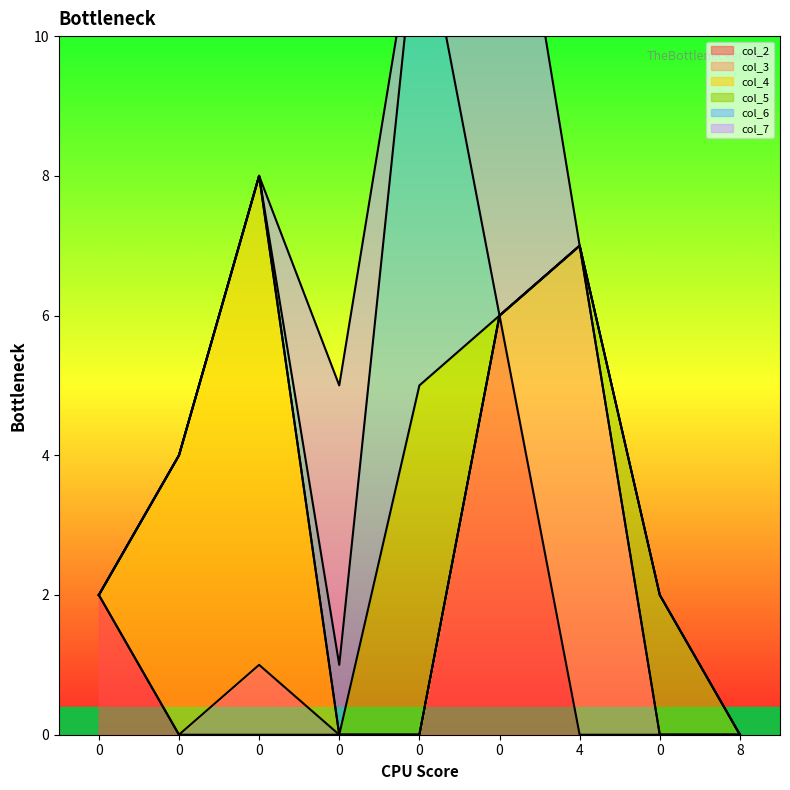

Does the chart display data point markers on the line(s)?

No